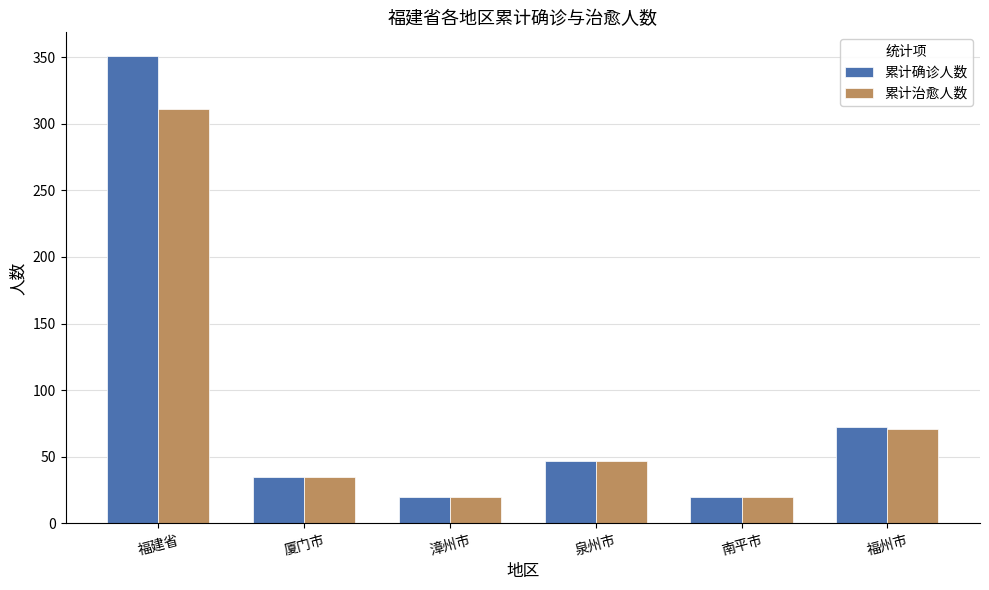

Is it true that 累计治愈人数 equals 20 at 南平市?

True